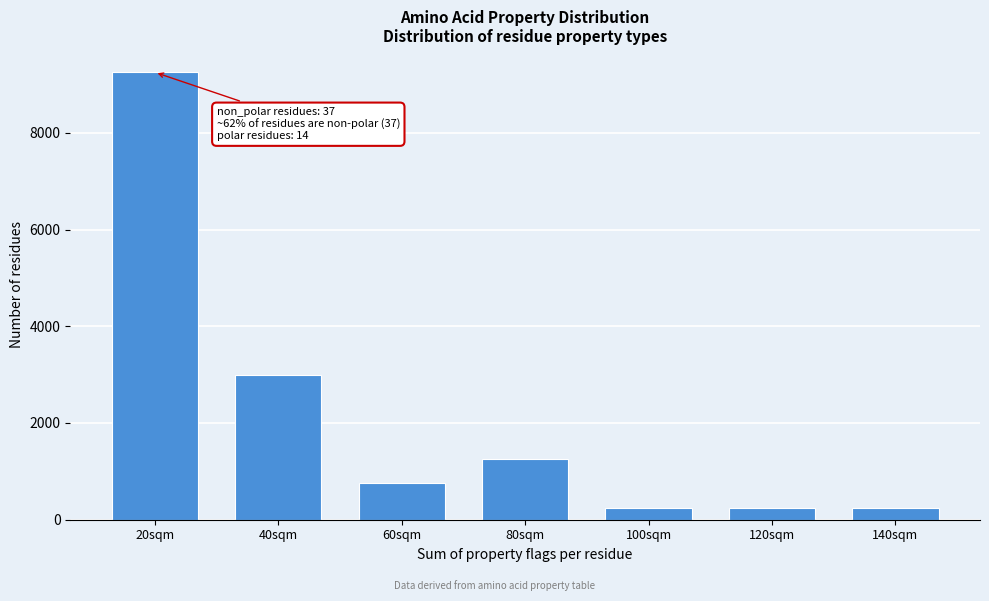

Reading left to right, extract all data points from this chart.

20sqm=9250	40sqm=3000	60sqm=750	80sqm=1250	100sqm=250	120sqm=250	140sqm=250